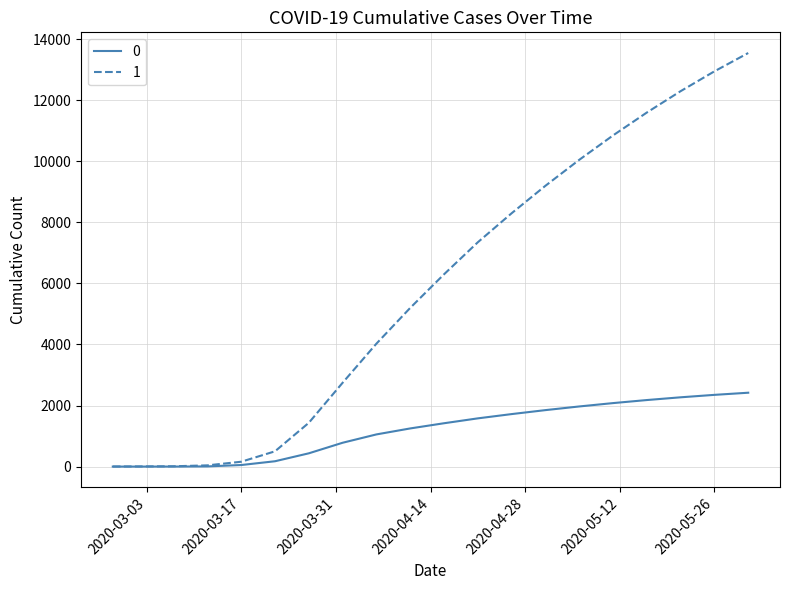

List the series in order of their peak value, lowest first.

0, 1